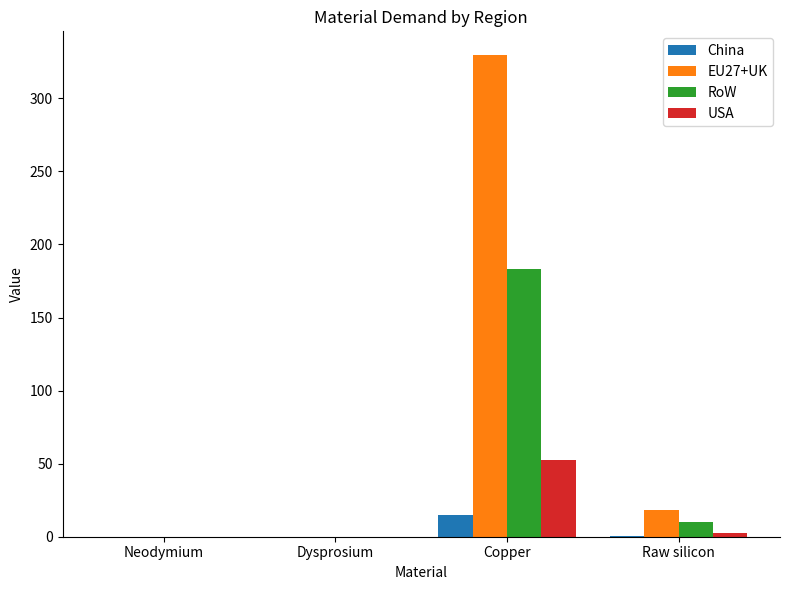

Which series has the largest total across all categories?

EU27+UK